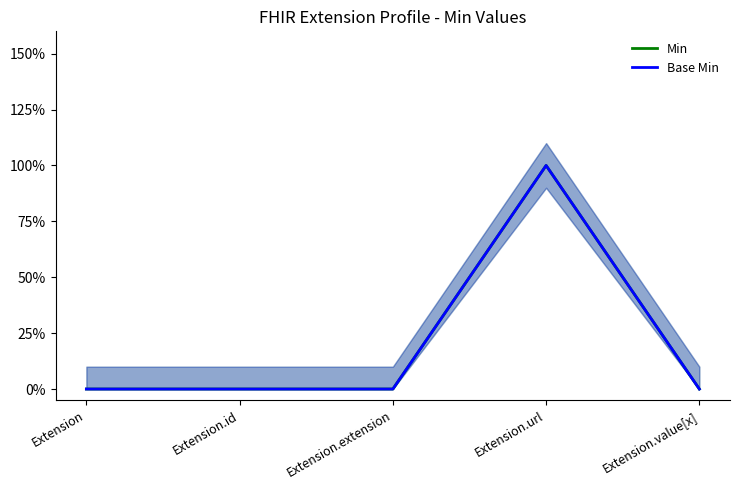

True or false: Base Min has more than 1 points higher than both neighbors.

False